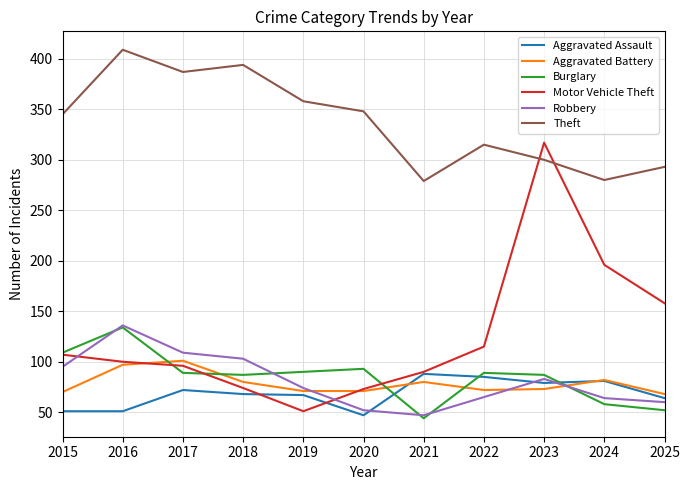

The value of Burglary at 2016 is 134. True or false?

True